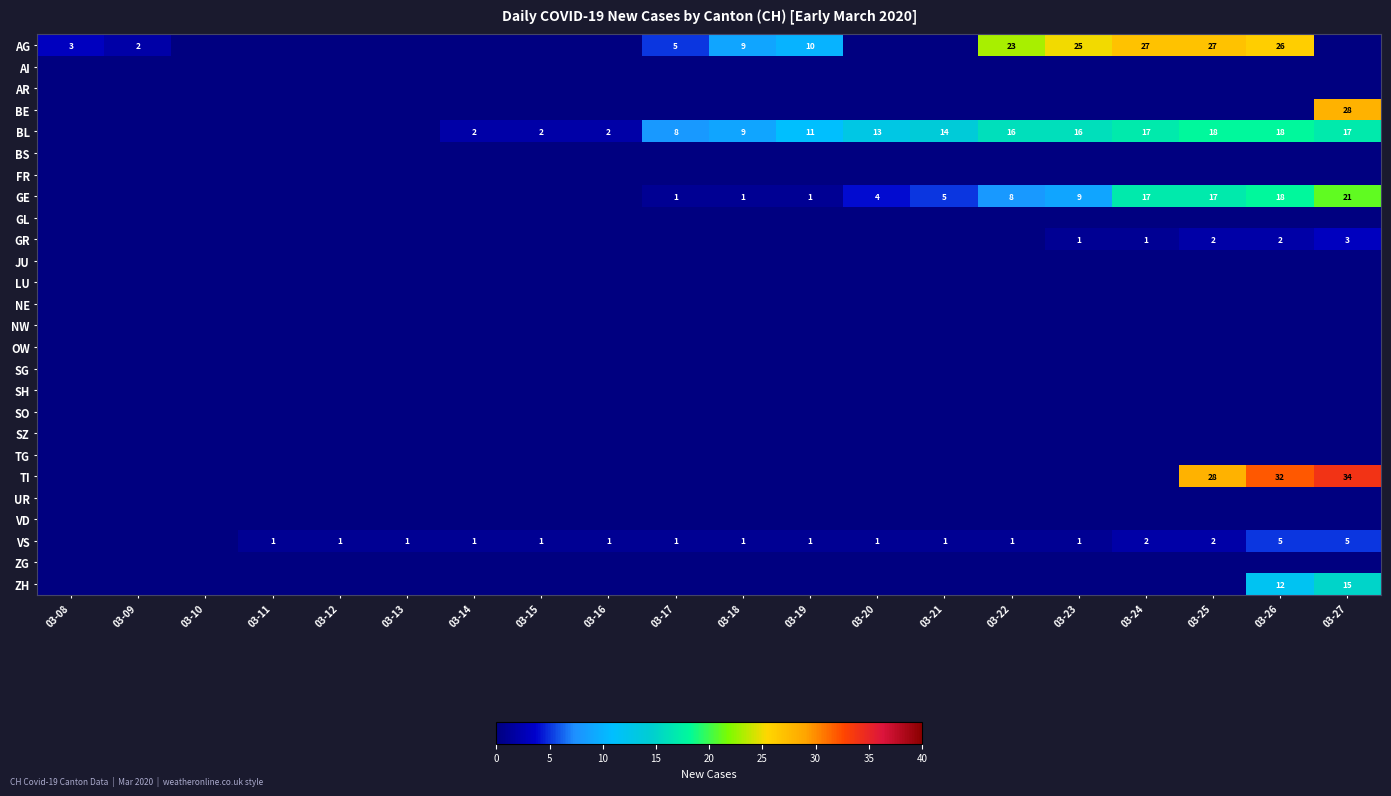

How many distinct data groups are displayed?

26